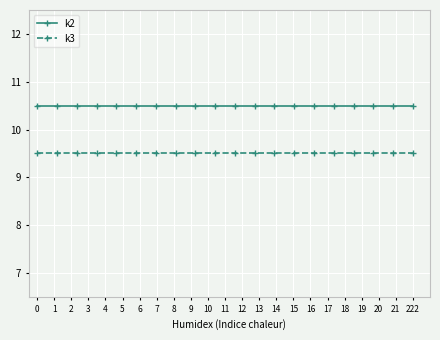

What is the minimum value for k2?

10.5